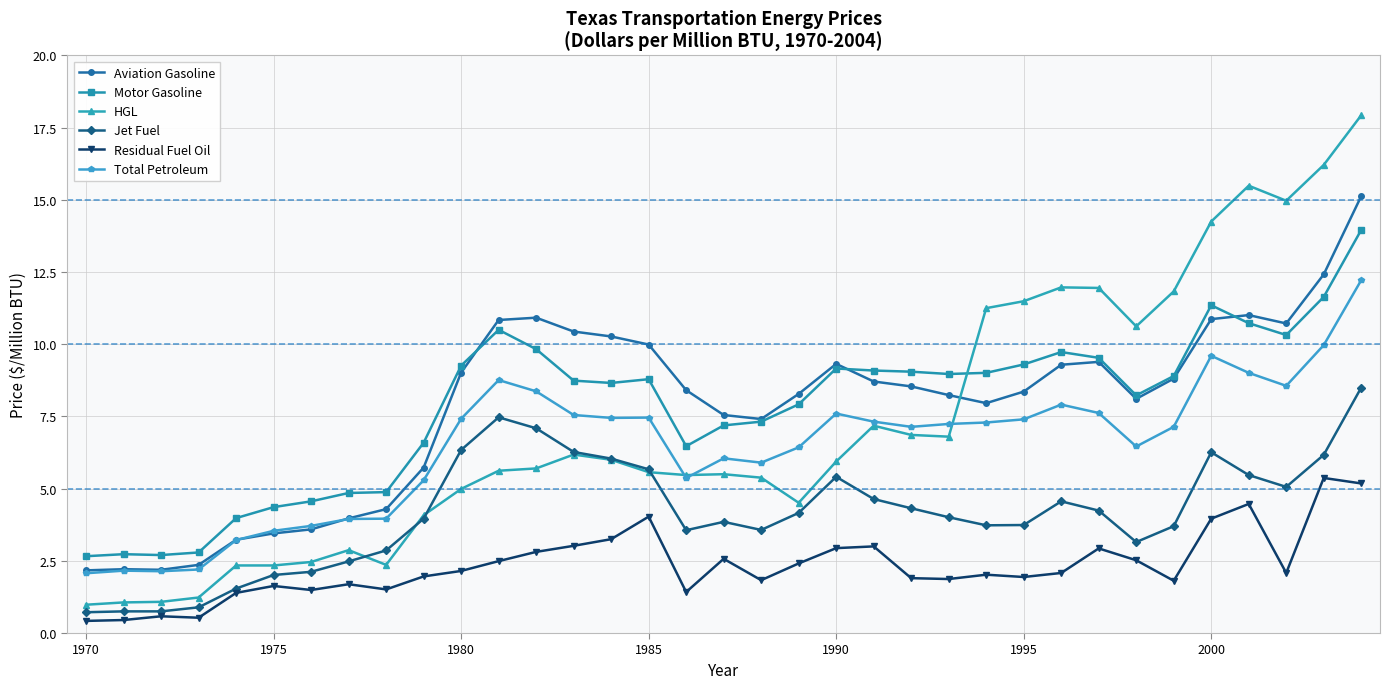

Which series has the widest spread of values?

HGL